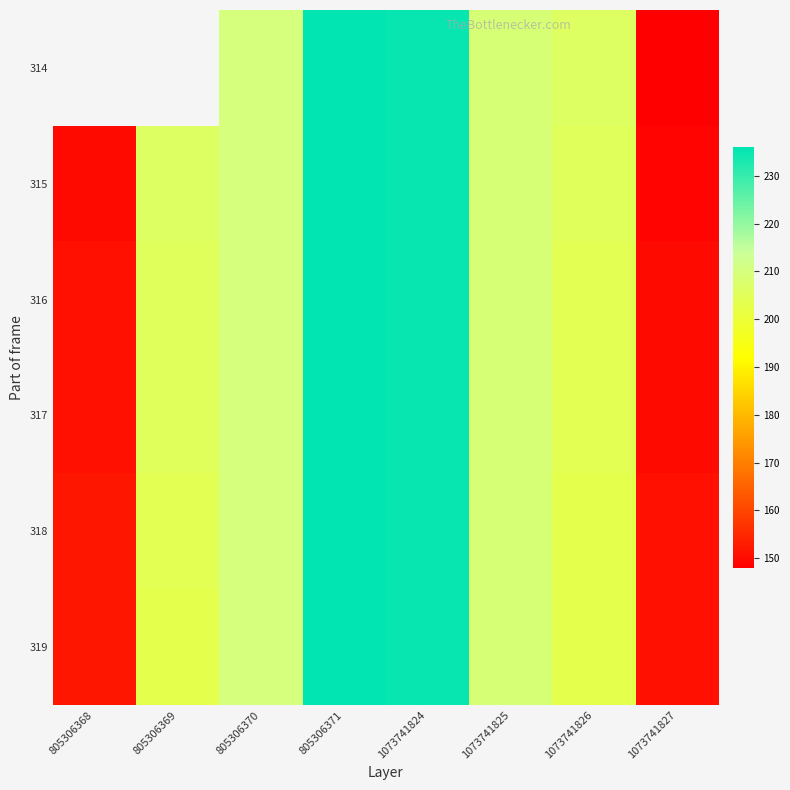

How many values in the 319 series are below 209?

4